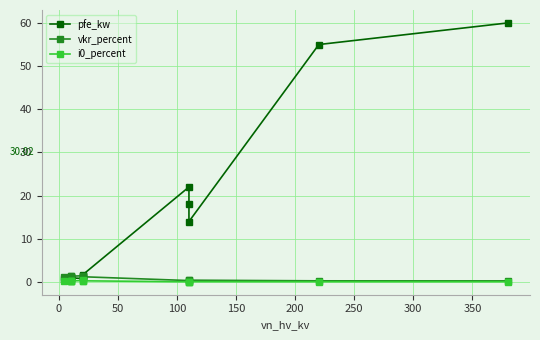

What is the sum of the i0_percent values at 200 and 300?

0.6